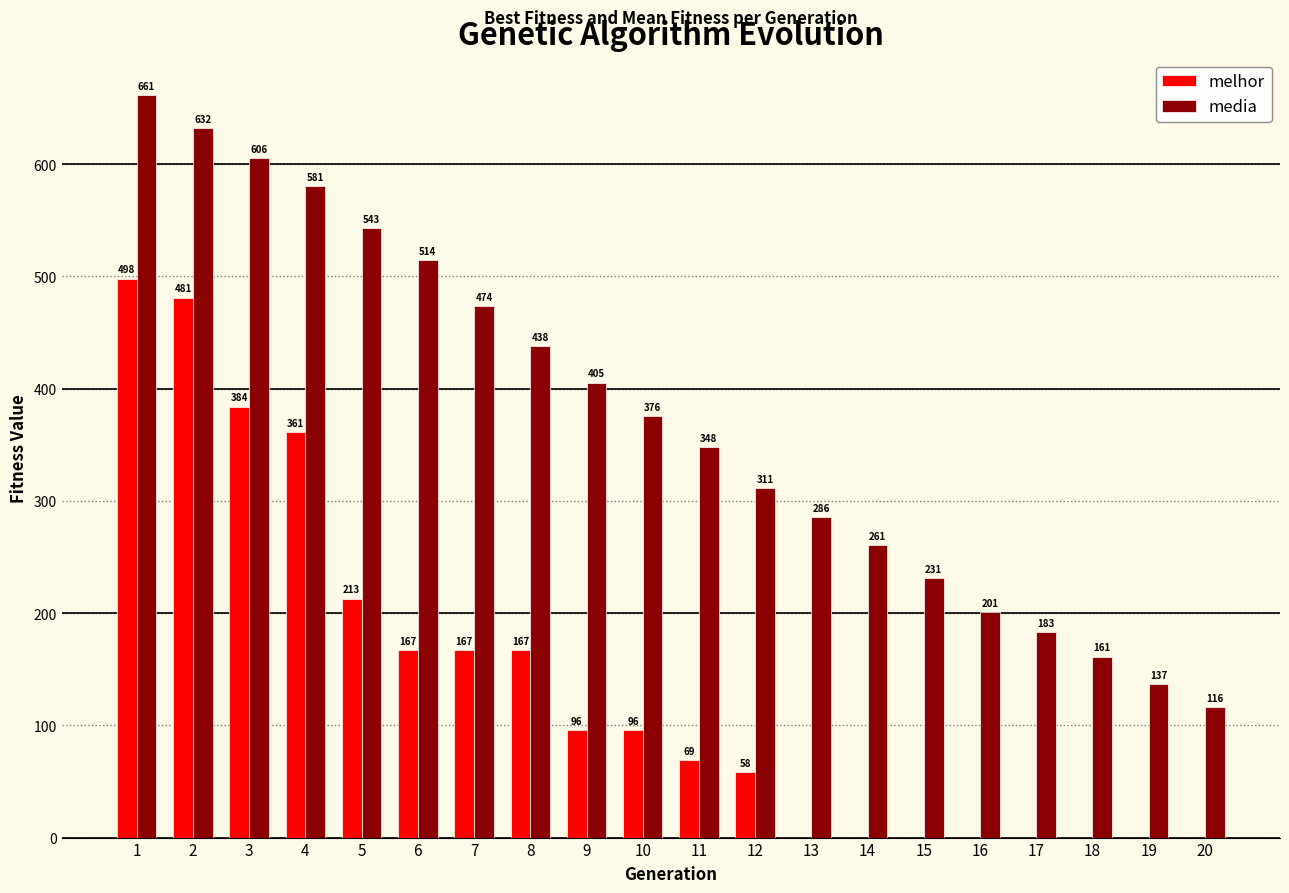

What is the maximum value shown in the chart?

661.4